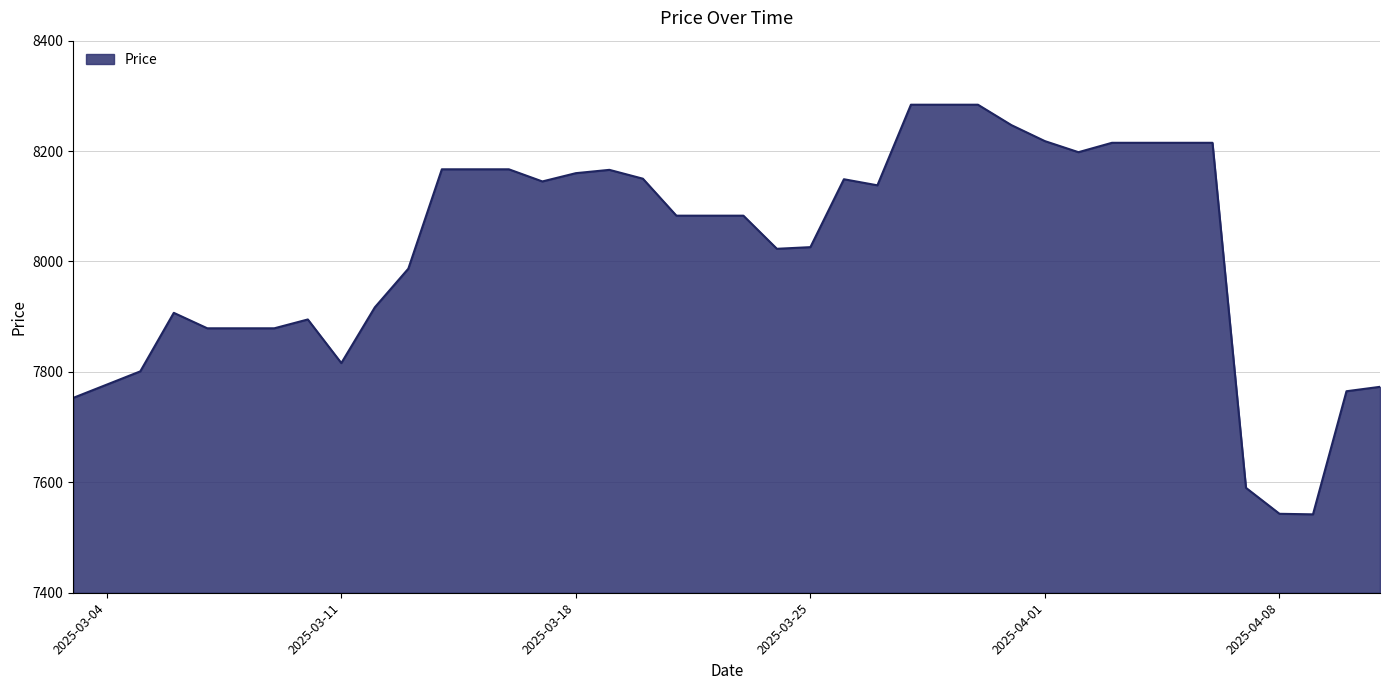

What is the difference between the maximum and minimum values?

742